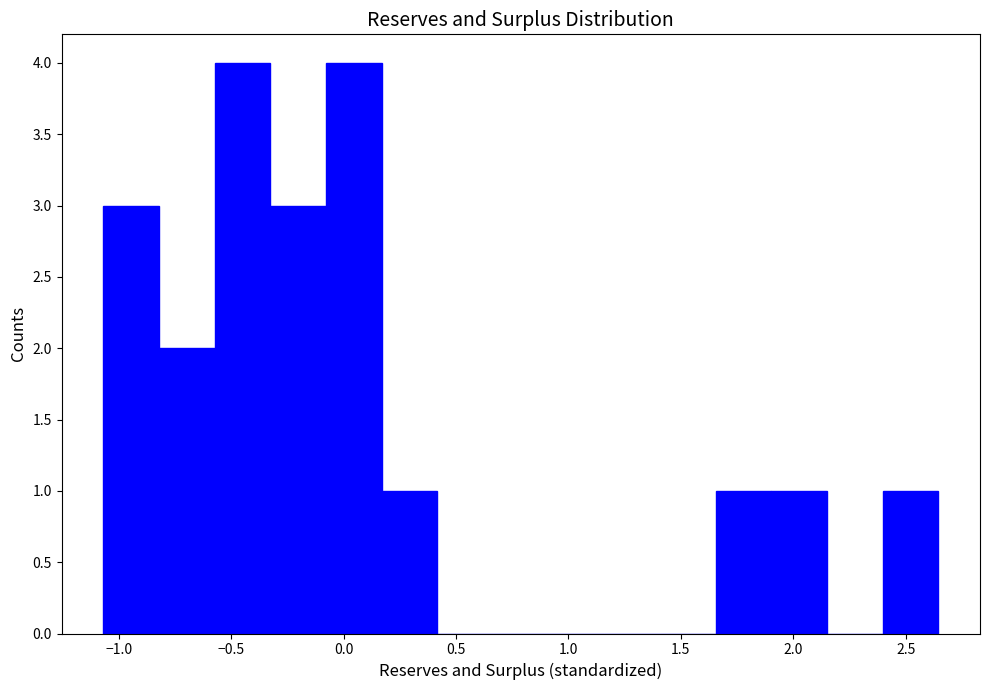

Reading left to right, transcribe this chart: for each bar, give the range it covers on the x-axis and its height. Neither the bar edges nor the heights are printed on the chart, so give them approximately, as read against the axes.

-1.05 to -0.80: 3
-0.80 to -0.55: 2
-0.55 to -0.35: 4
-0.35 to -0.10: 3
-0.10 to 0.15: 4
0.15 to 0.40: 1
0.40 to 0.65: 0
0.65 to 0.90: 0
0.90 to 1.15: 0
1.15 to 1.40: 0
1.40 to 1.65: 0
1.65 to 1.90: 1
1.90 to 2.15: 1
2.15 to 2.40: 0
2.40 to 2.65: 1